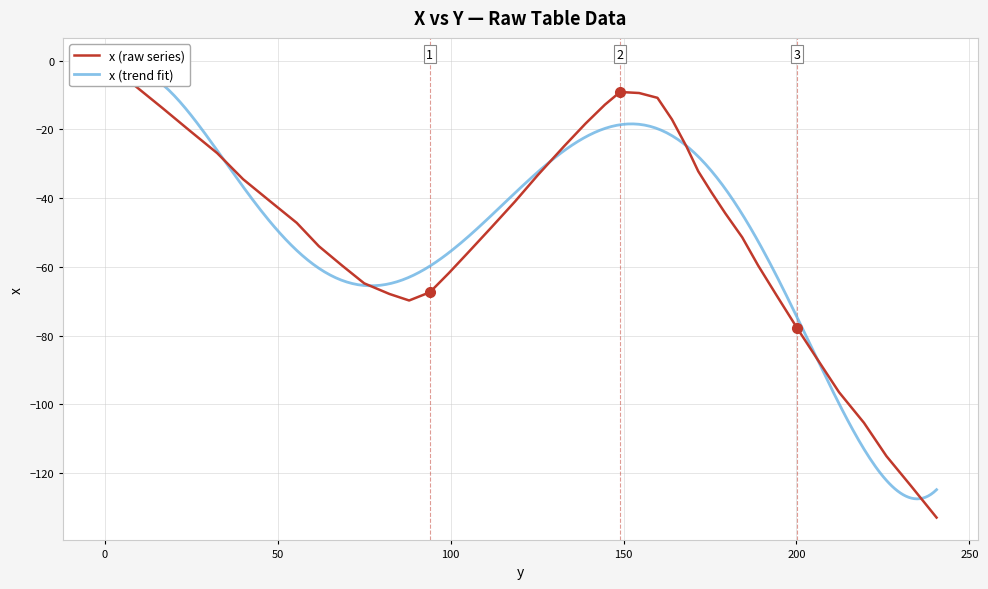

What position from the left is 149.0?

23